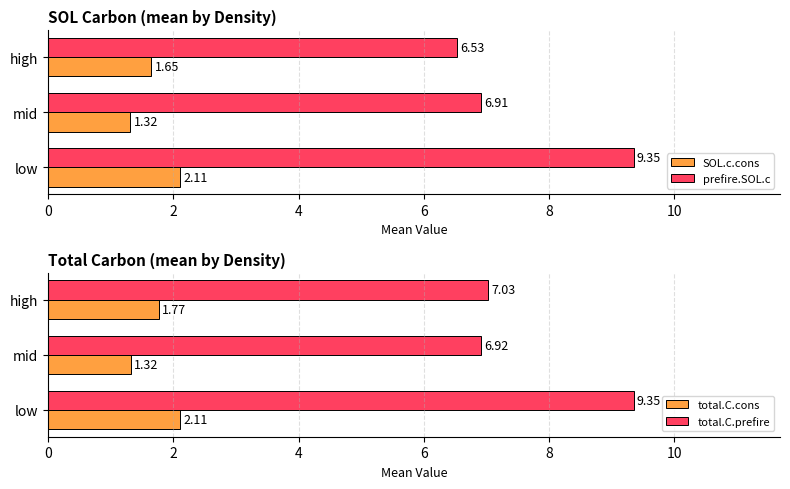

Is the value of prefire.SOL.c at mid greater than the value of SOL.c.cons at low?

Yes